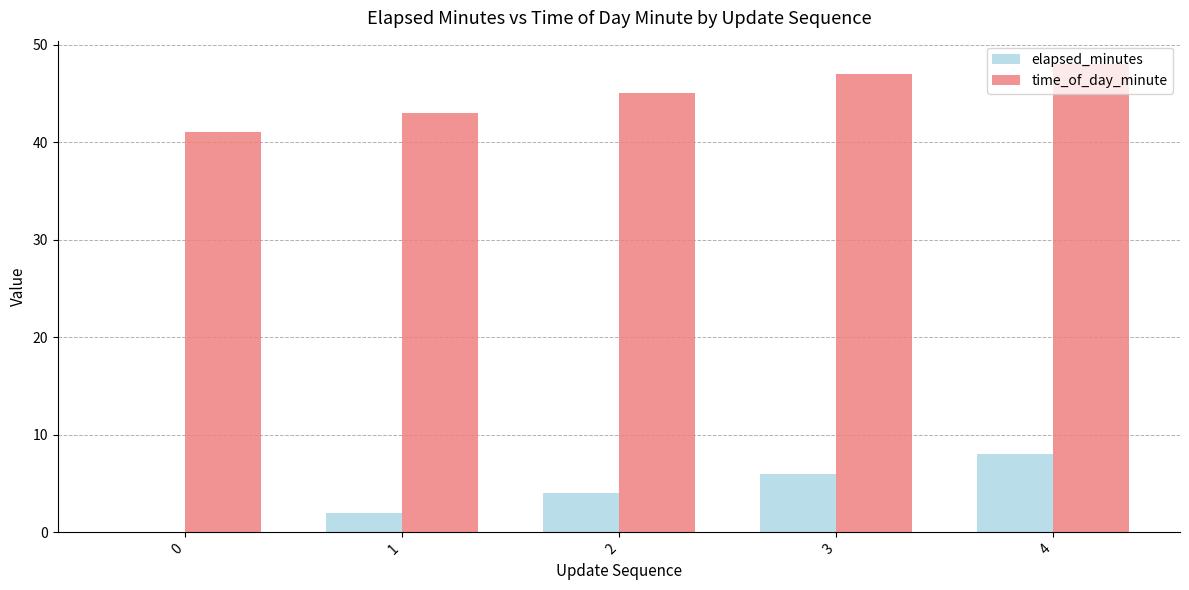

Count the number of categories in the chart.

5